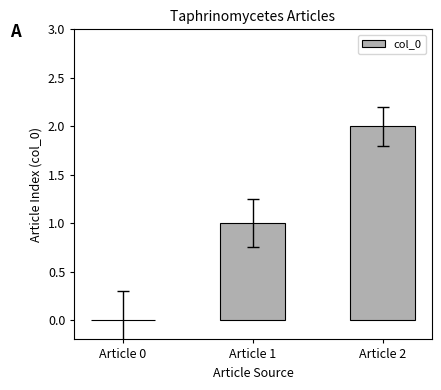

How many series are shown in this chart?

1